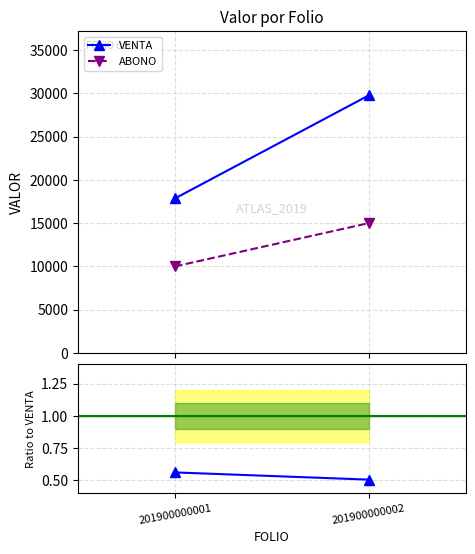

What is the maximum value for VENTA?

29750.0